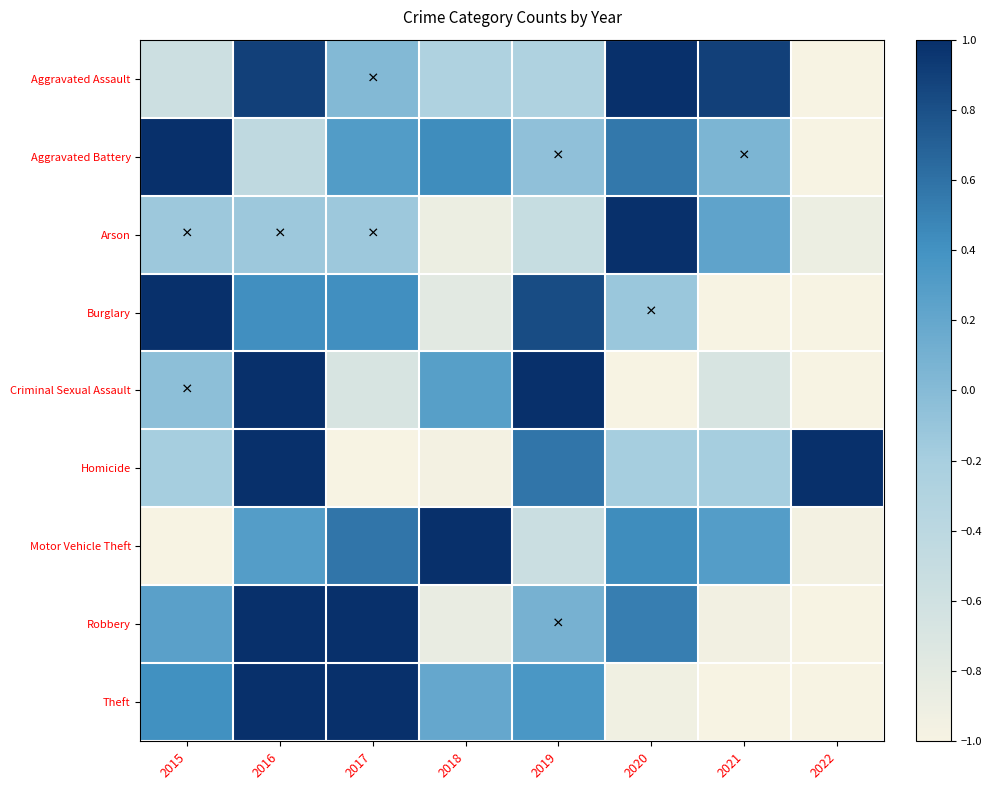

At which category does the chart reach its minimum across all series?

2022